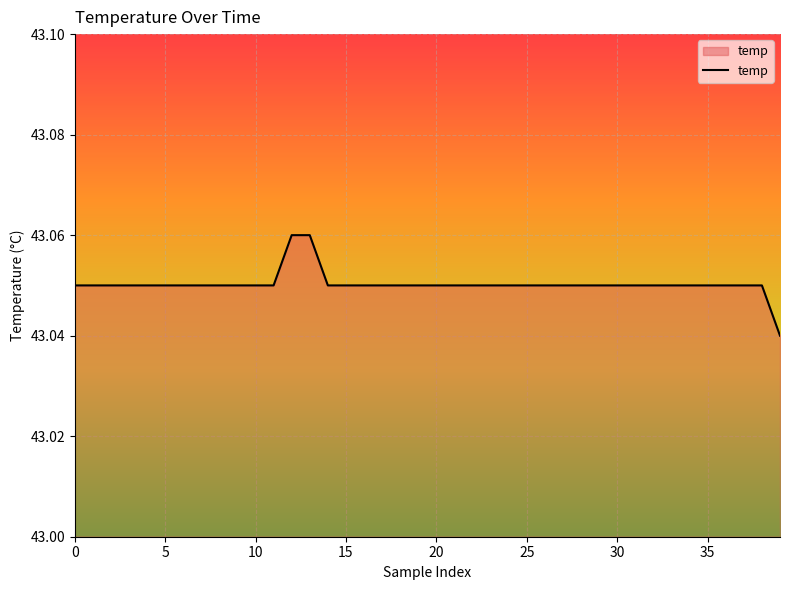

How many lines are shown in the chart?

1